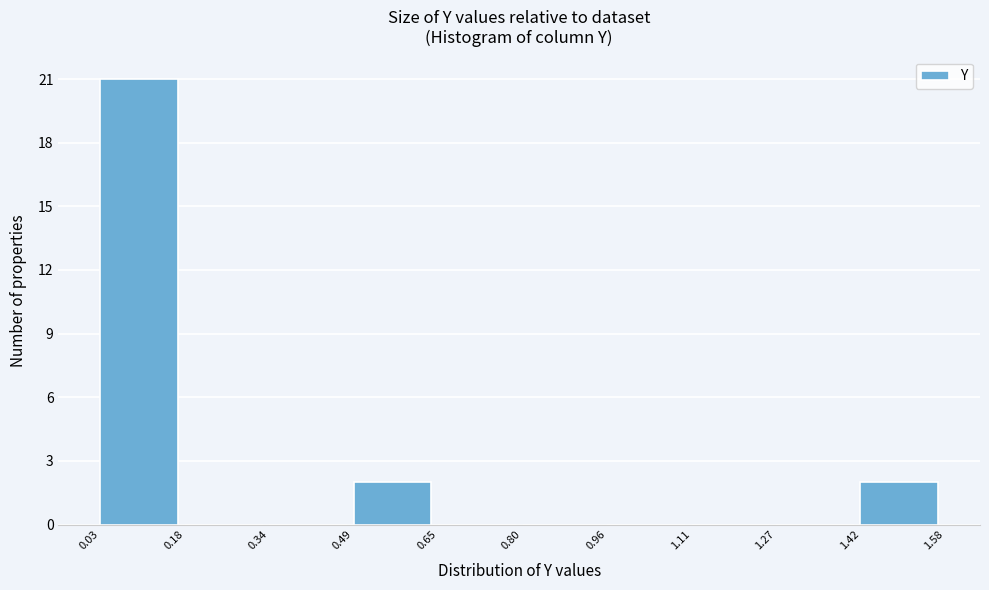

How tall is the bar that spans 0.03 to 0.18 on the x-axis? The values are not printed on the chart, so give them approximately, as read against the axis.

21